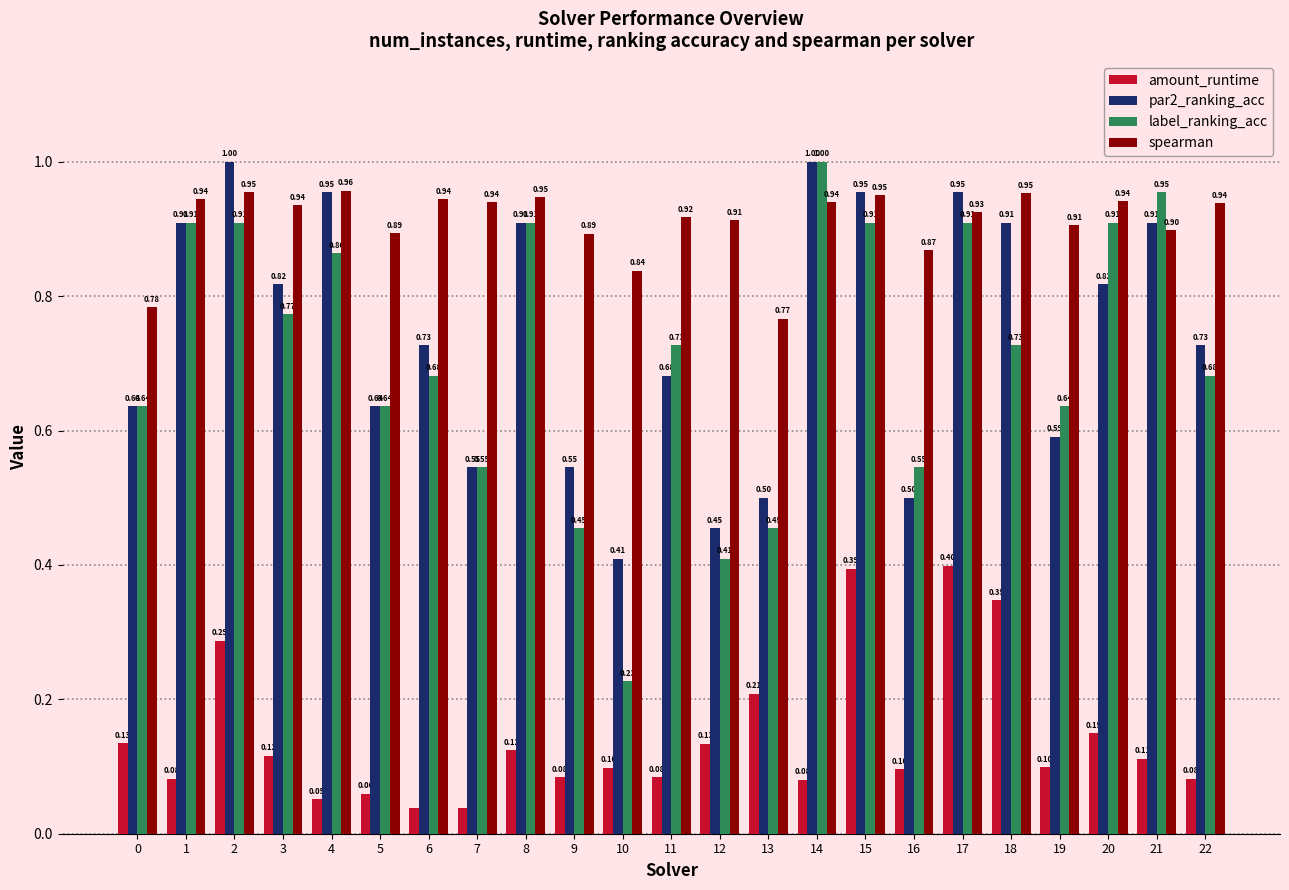

True or false: par2_ranking_acc has a value of 0.6 at 15.

False